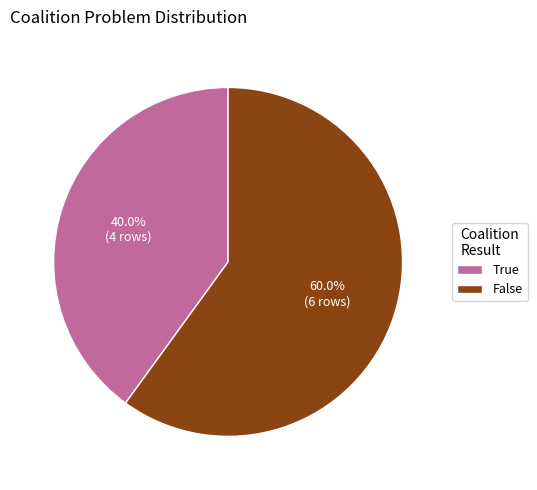

How many slices are in this pie chart?

2